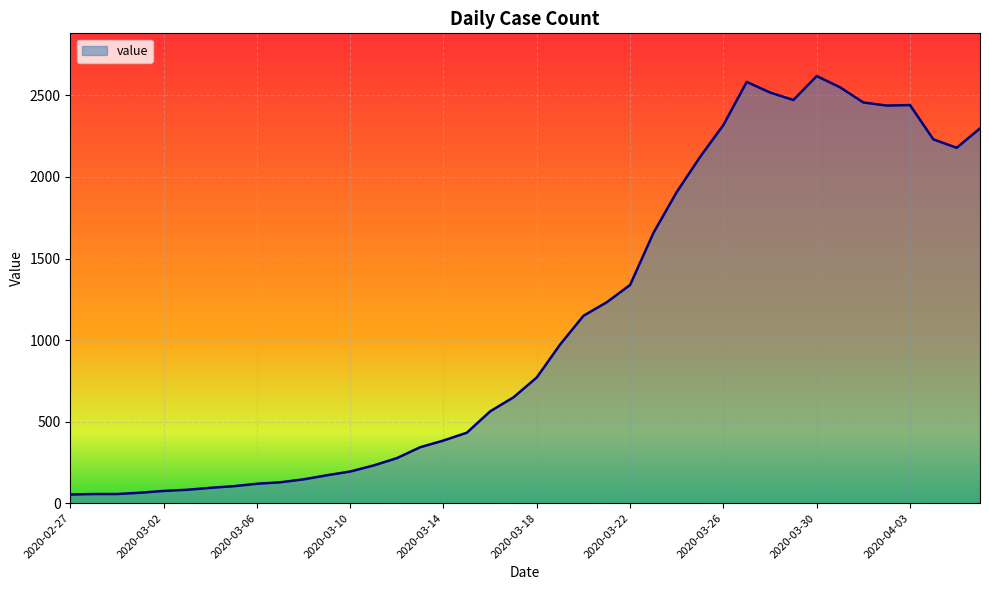

Does the chart display data point markers on the line(s)?

No